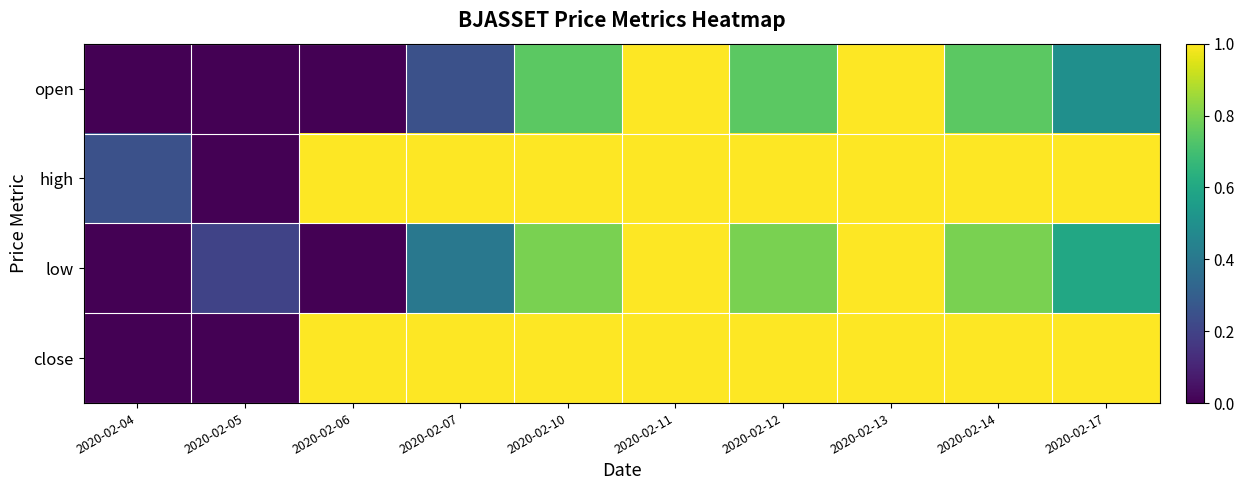

At 2020-02-10, list the series in order from largest to smallest.

high, close, low, open